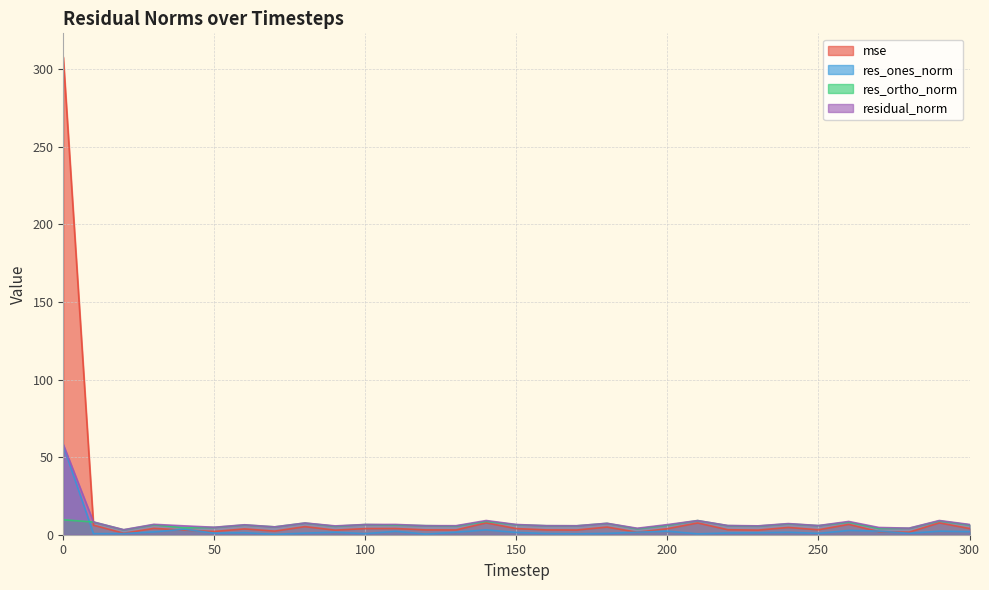

Reading left to right, extract all data points from this chart.

mse: 0=307.7	10=6.1	20=1.0	30=4.1	40=3.0	50=2.1	60=3.7	70=2.3	80=5.2	90=2.9	100=4.0	110=4.0	120=3.1	130=3.1	140=7.6	150=3.9	160=3.1	170=3.0	180=4.9	190=1.6	200=3.9	210=7.6	220=3.2	230=3.0	240=4.7	250=3.2	260=6.7	270=2.0	280=1.6	290=7.6	300=4.0
res_ones_norm: 0=57.4	10=0.7	20=0.8	30=1.8	40=3.6	50=1.0	60=1.3	70=0.2	80=1.0	90=1.7	100=0.7	110=2.2	120=0.4	130=1.6	140=3.1	150=1.5	160=0.8	170=0.6	180=0.8	190=1.6	200=2.3	210=0.6	220=1.1	230=1.2	240=1.6	250=0.9	260=2.8	270=2.3	280=0.9	290=2.3	300=2.0
res_ortho_norm: 0=9.6	10=8.2	20=3.2	30=6.5	40=4.5	50=4.7	60=6.3	70=5.1	80=7.5	90=5.4	100=6.6	110=6.2	120=5.8	130=5.6	140=8.6	150=6.4	160=5.8	170=5.7	180=7.3	190=3.9	200=6.1	210=9.1	220=5.8	230=5.6	240=7.0	250=5.8	260=8.1	270=4.1	280=4.1	290=8.9	300=6.3
residual_norm: 0=58.2	10=8.2	20=3.2	30=6.7	40=5.7	50=4.8	60=6.4	70=5.1	80=7.6	90=5.7	100=6.6	110=6.6	120=5.8	130=5.8	140=9.2	150=6.6	160=5.8	170=5.8	180=7.4	190=4.2	200=6.5	210=9.1	220=5.9	230=5.7	240=7.2	250=5.9	260=8.6	270=4.7	280=4.2	290=9.2	300=6.6